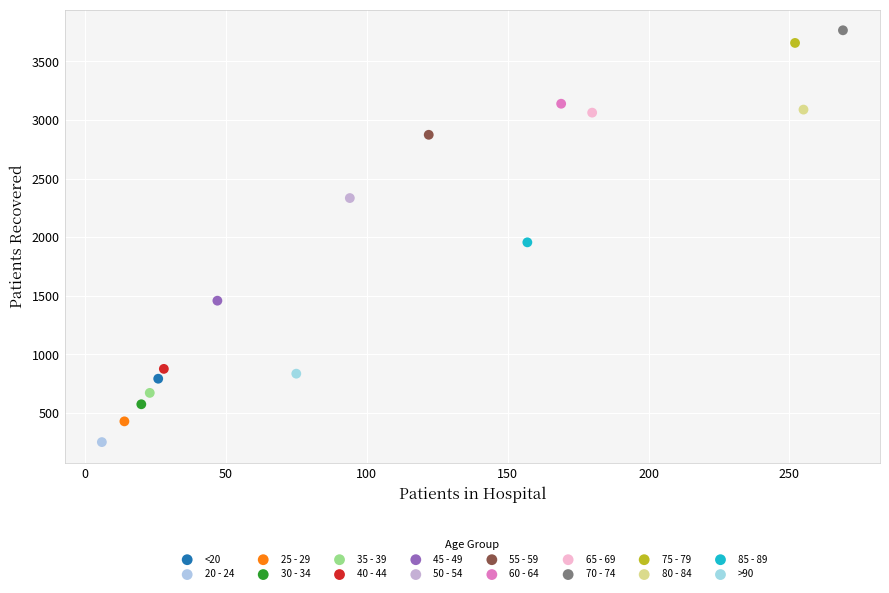

What are all the series names shown in the legend?

<20, 20 - 24, 25 - 29, 30 - 34, 35 - 39, 40 - 44, 45 - 49, 50 - 54, 55 - 59, 60 - 64, 65 - 69, 70 - 74, 75 - 79, 80 - 84, 85 - 89, >90